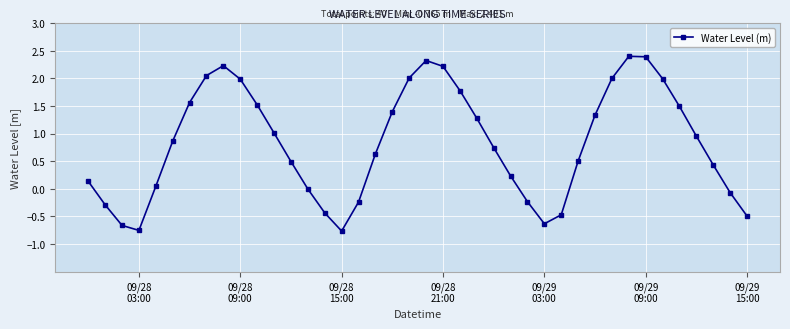

What is the difference between the maximum and second lowest values?

3.2